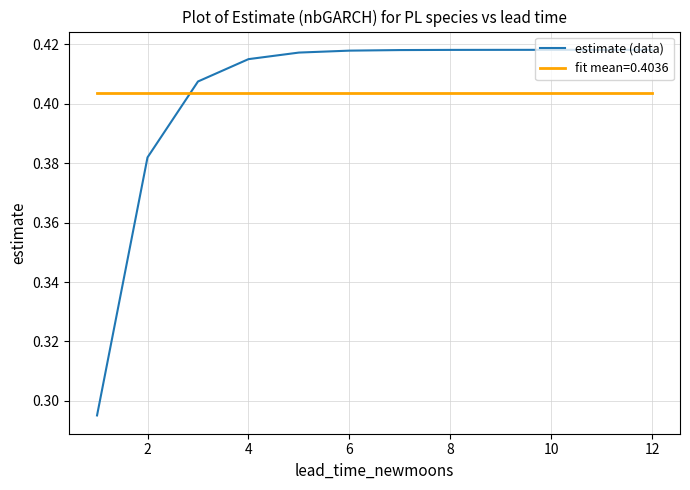

Count the number of data series in this chart.

2